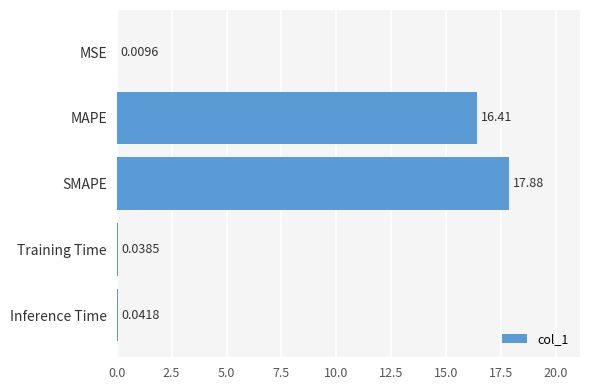

What is the sum of all values?

34.4